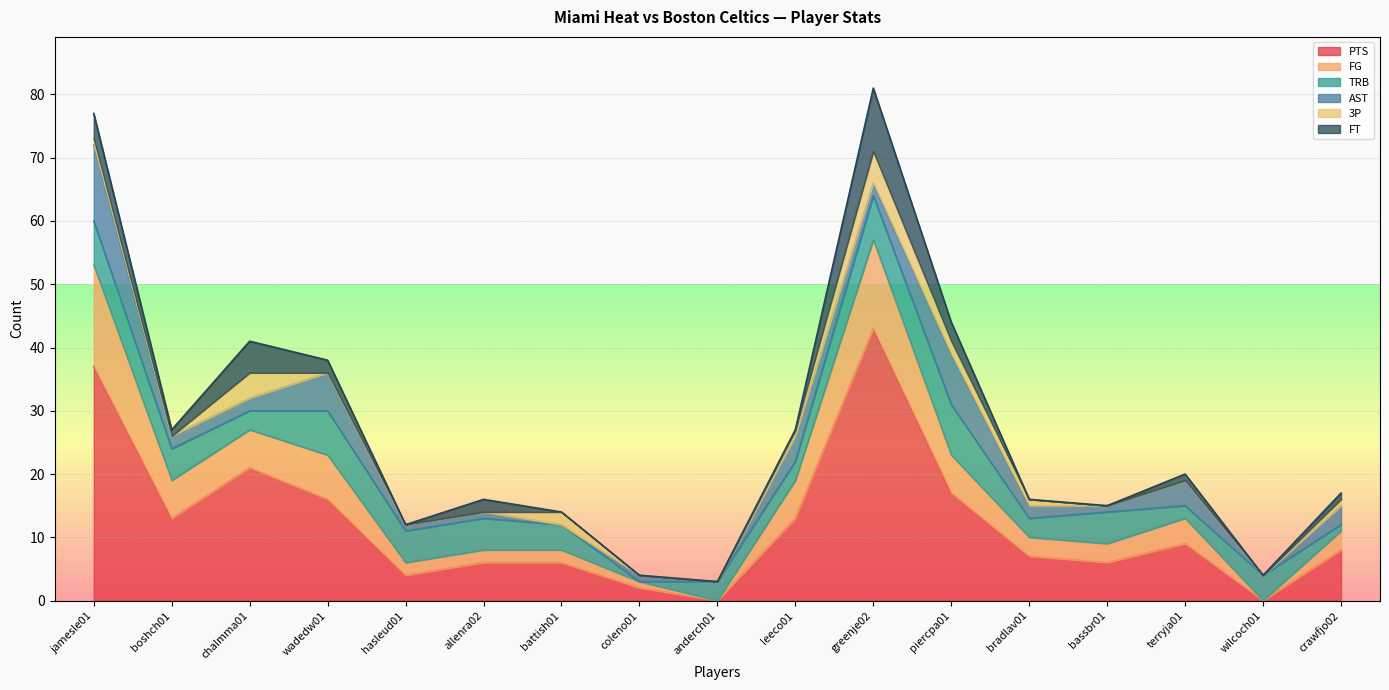

What is the total value across all series at chalmma01?

41